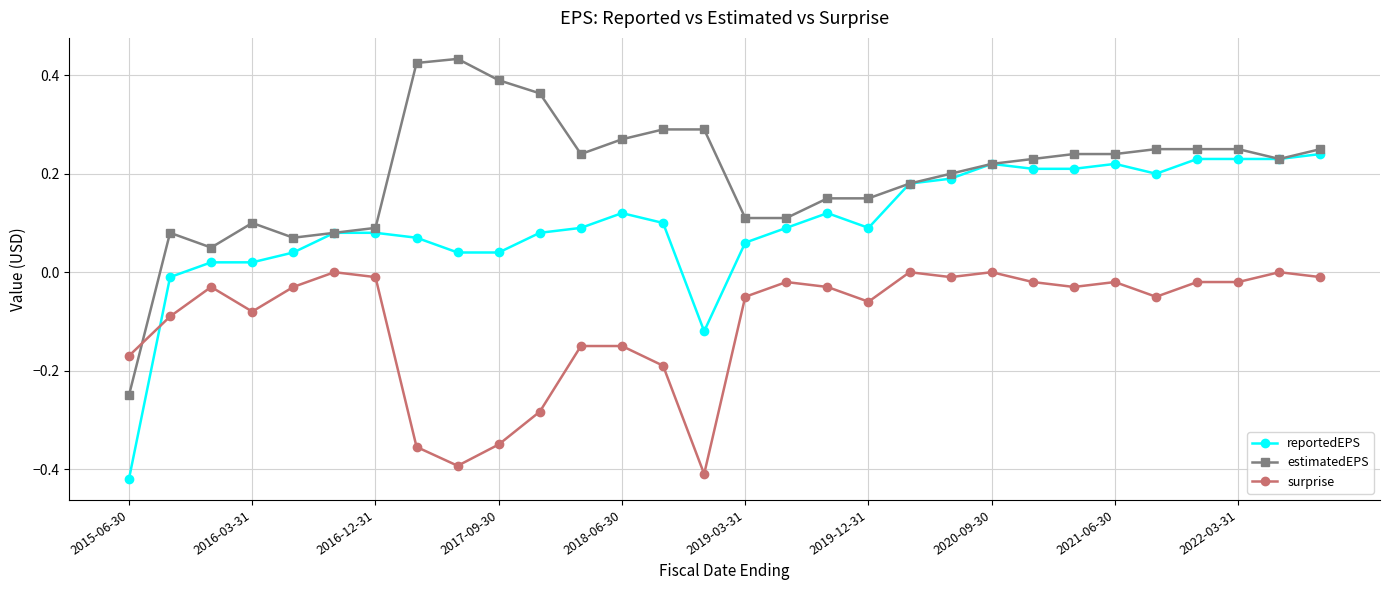

How many intersections are there between surprise and reportedEPS?

1